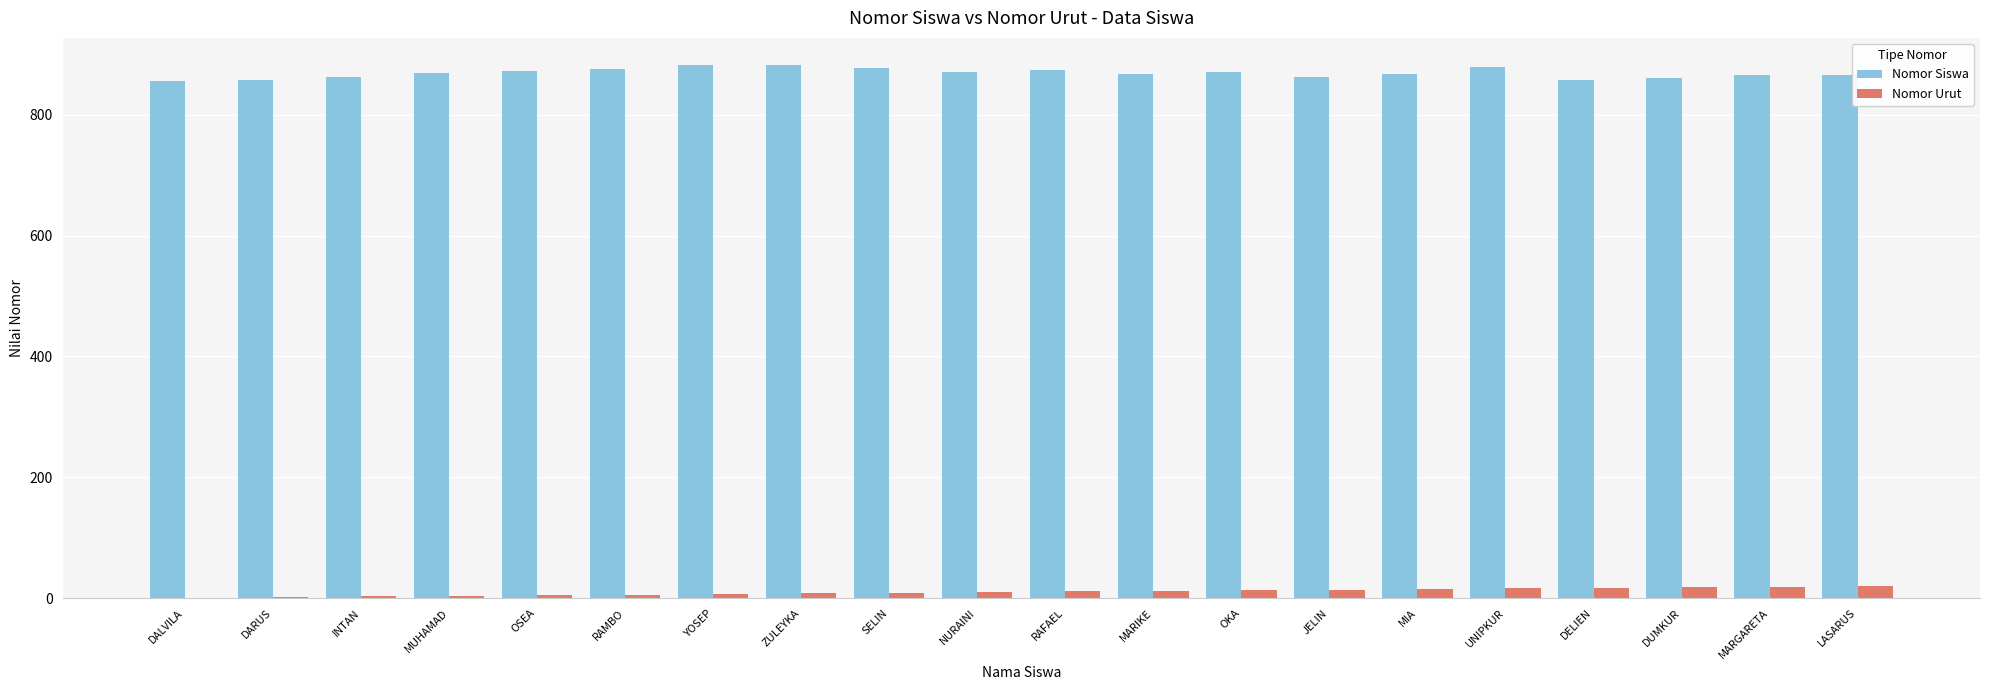

What is the highest value of the Nomor Urut series?

20